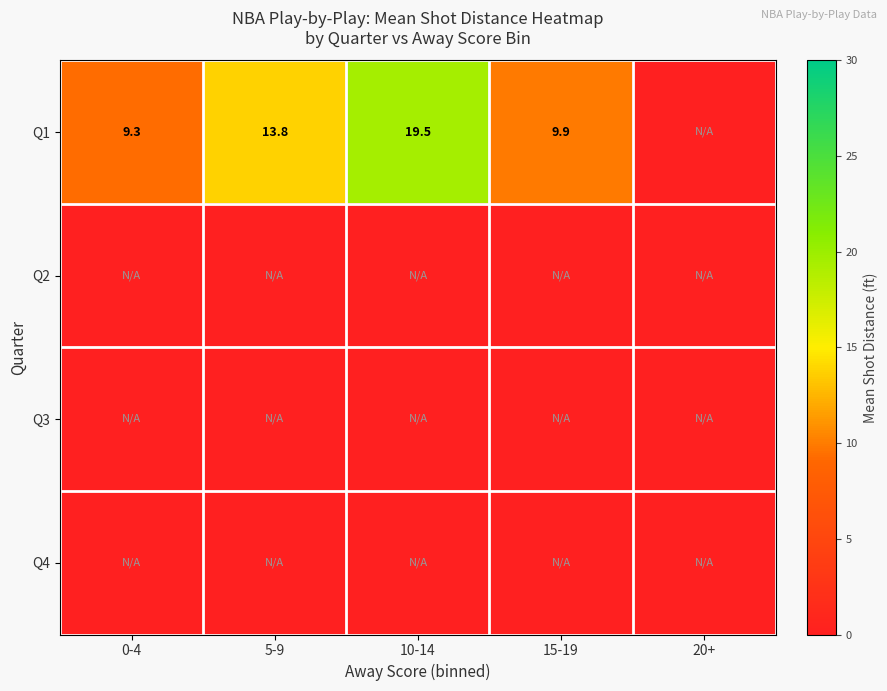

True or false: Q1 has a value of 13.8 at 5-9.

True